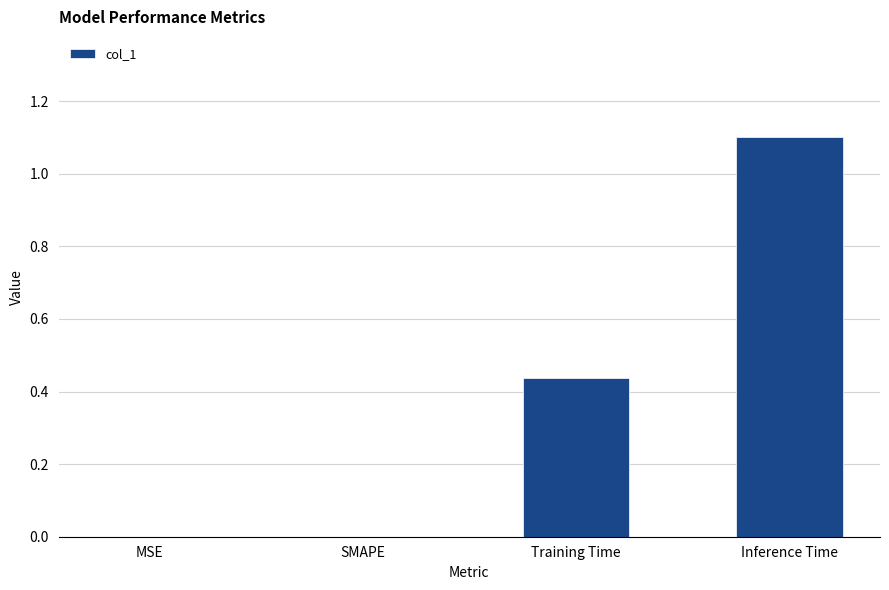

What is the maximum value shown in the chart?

1.1